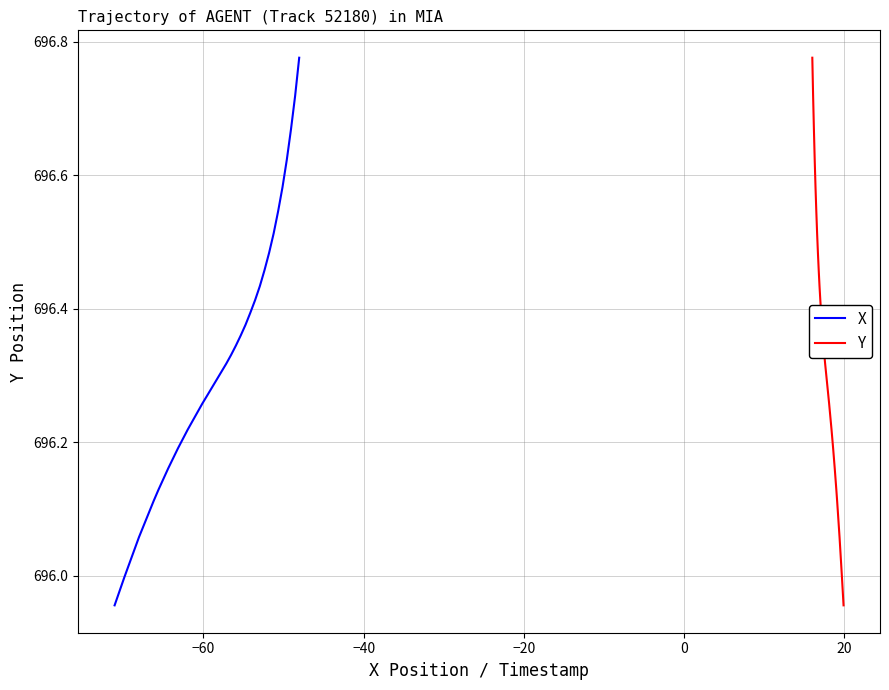

Reading right to left, what are all the values shown in this chart?

X: 696.0	696.0	696.0	696.0	696.0	696.1	696.1	696.1	696.1	696.1	696.1	696.2	696.2	696.2	696.2	696.2	696.2	696.2	696.3	696.3	696.3	696.3	696.3	696.3	696.3	696.3	696.4	696.4	696.4	696.4	696.4	696.5	696.5	696.5	696.5	696.6	696.6	696.7	696.7	696.8
Y: 696.0	696.0	696.0	696.0	696.0	696.1	696.1	696.1	696.1	696.1	696.1	696.2	696.2	696.2	696.2	696.2	696.2	696.2	696.3	696.3	696.3	696.3	696.3	696.3	696.3	696.3	696.4	696.4	696.4	696.4	696.4	696.5	696.5	696.5	696.5	696.6	696.6	696.7	696.7	696.8